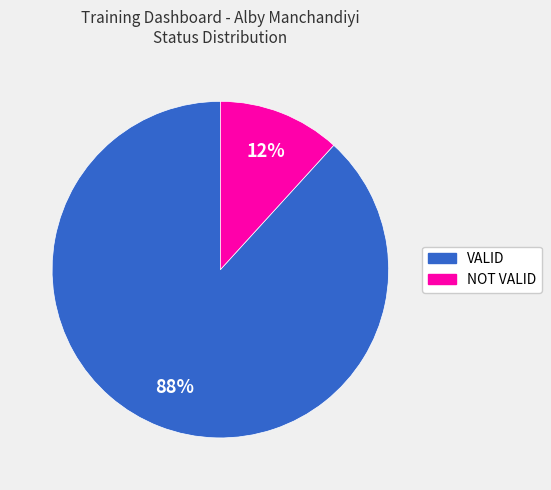

What is the largest slice in the pie chart?

VALID